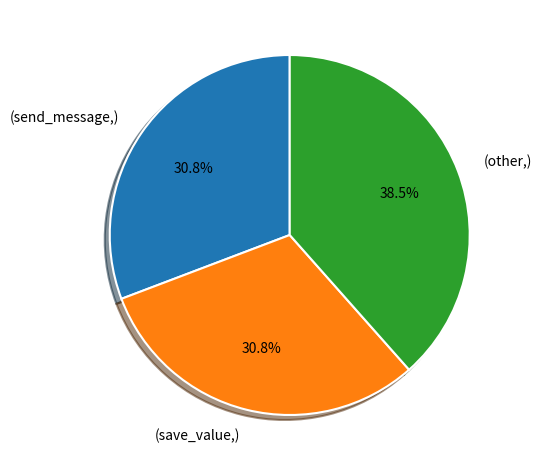

Which slice is the largest?

(other,)